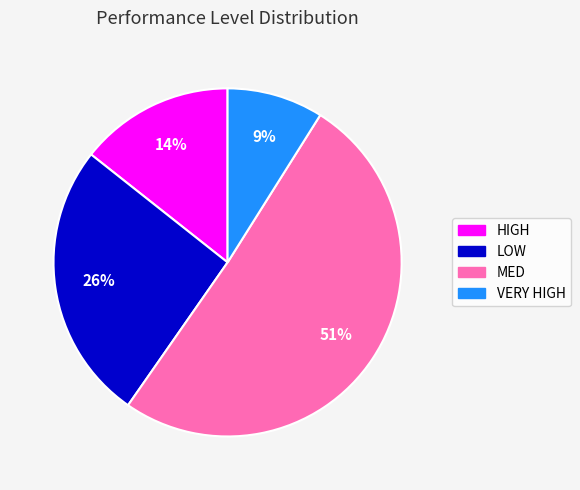

Is it true that VERY HIGH is 9% of the pie?

True